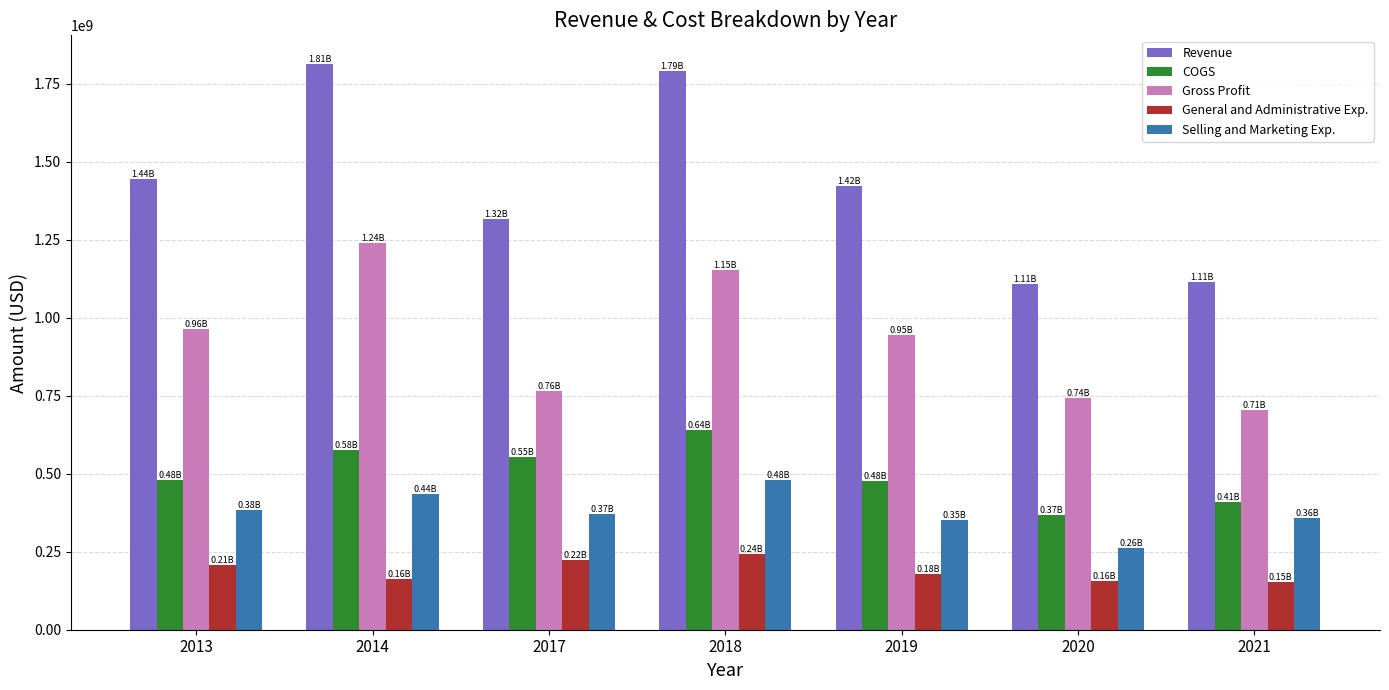

What is the spread (max minus min) of values at 2021?

959480000